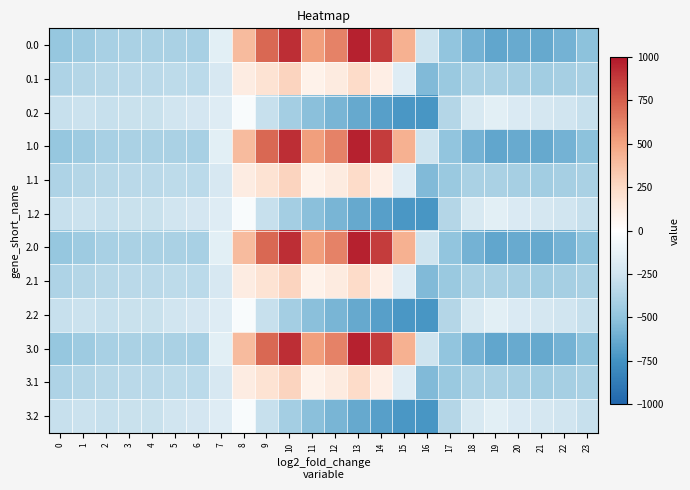

What is the spread (max minus min) of values at 4?

130.5